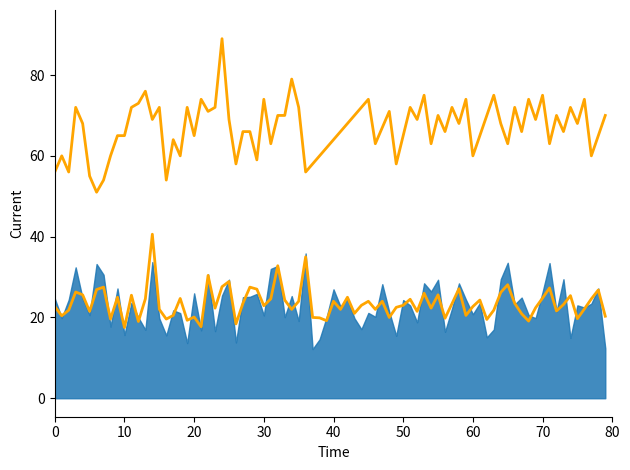

What is the average value of the BMI series?

24.6